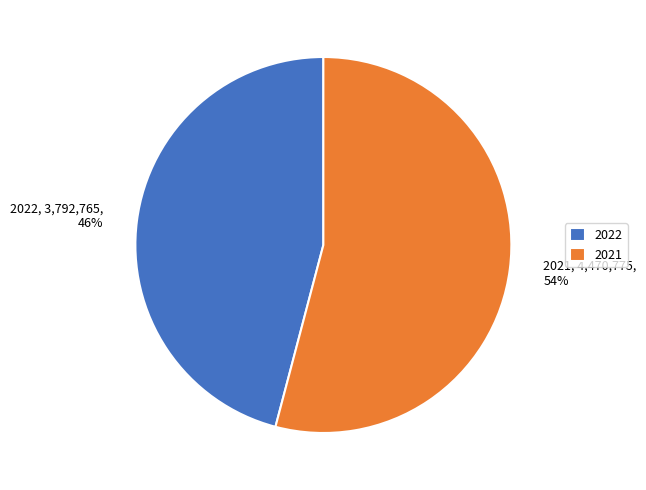

What is the majority slice?

2021